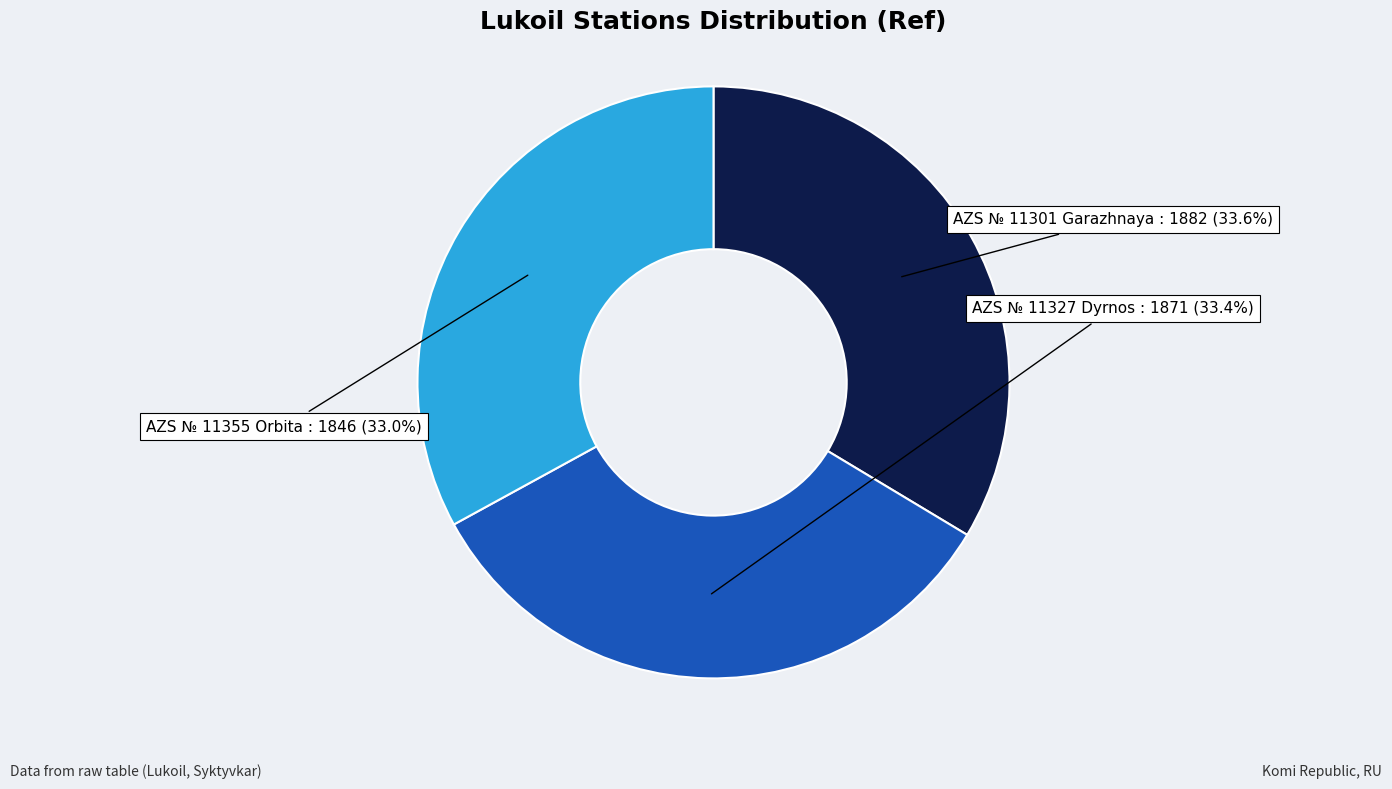

To the nearest percent, what portion does AZS № 11327 Dyrnos represent?

33%